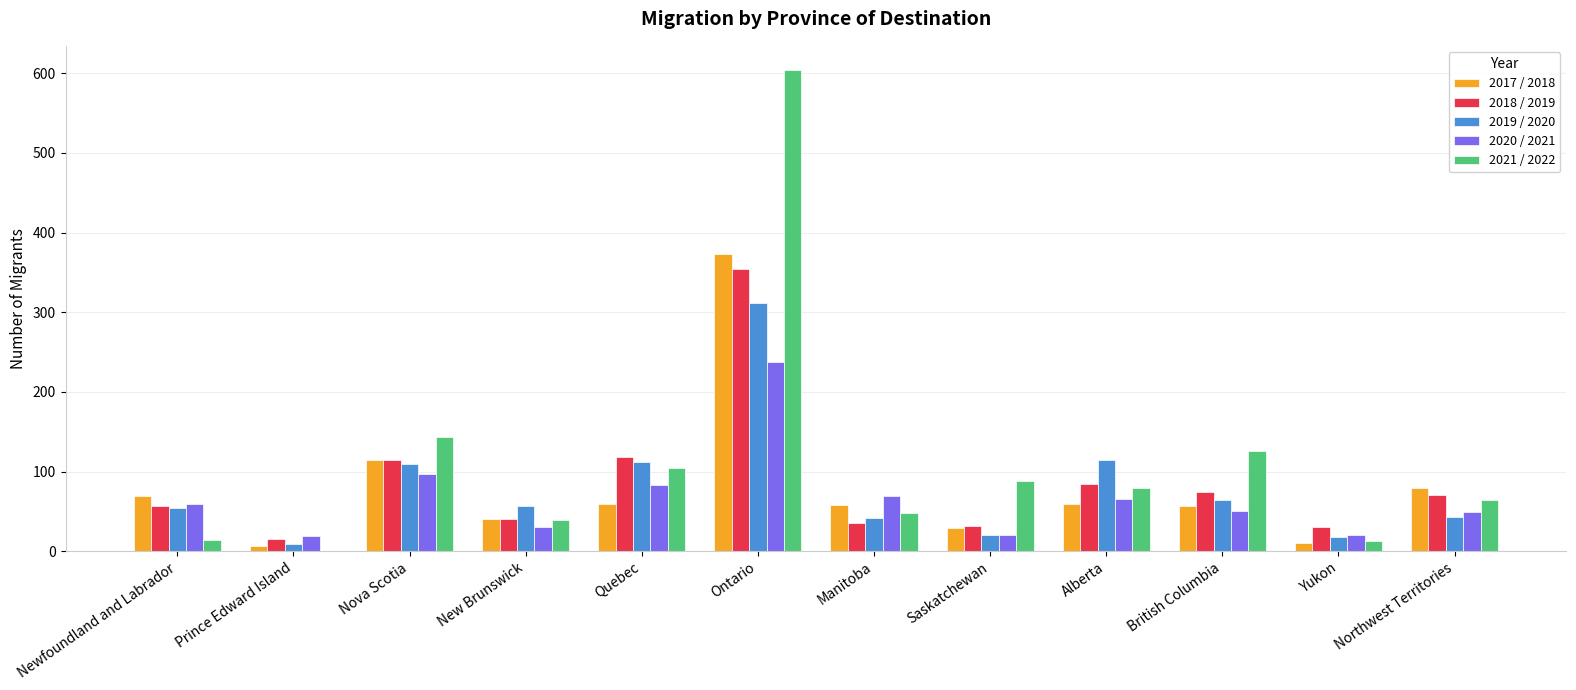

At which label does 2020 / 2021 reach its peak?

Ontario